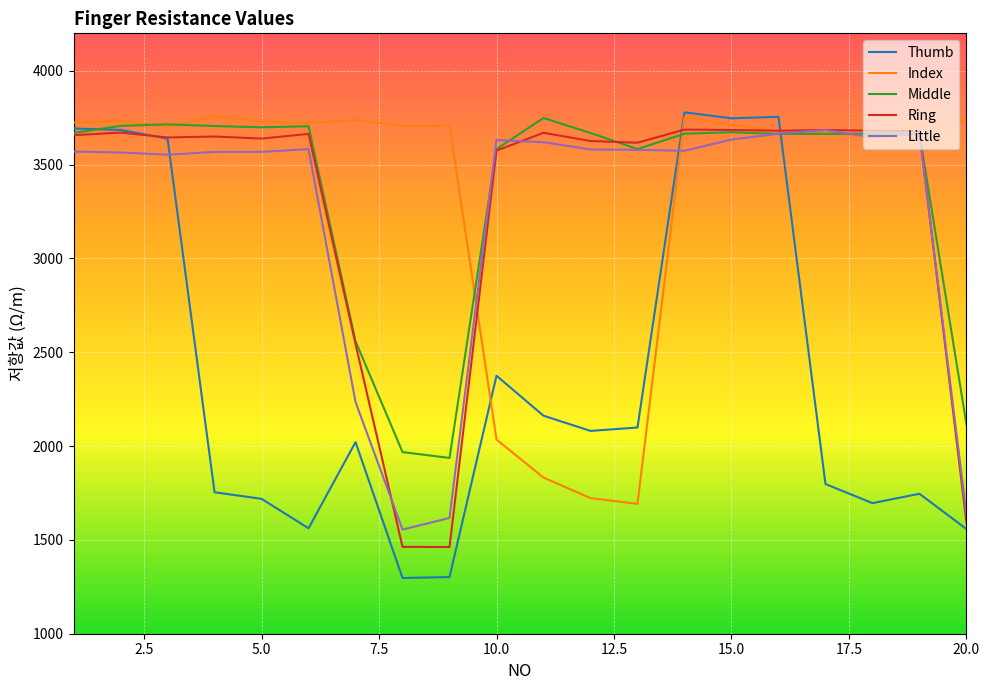

What is the highest value of the Little series?

3685